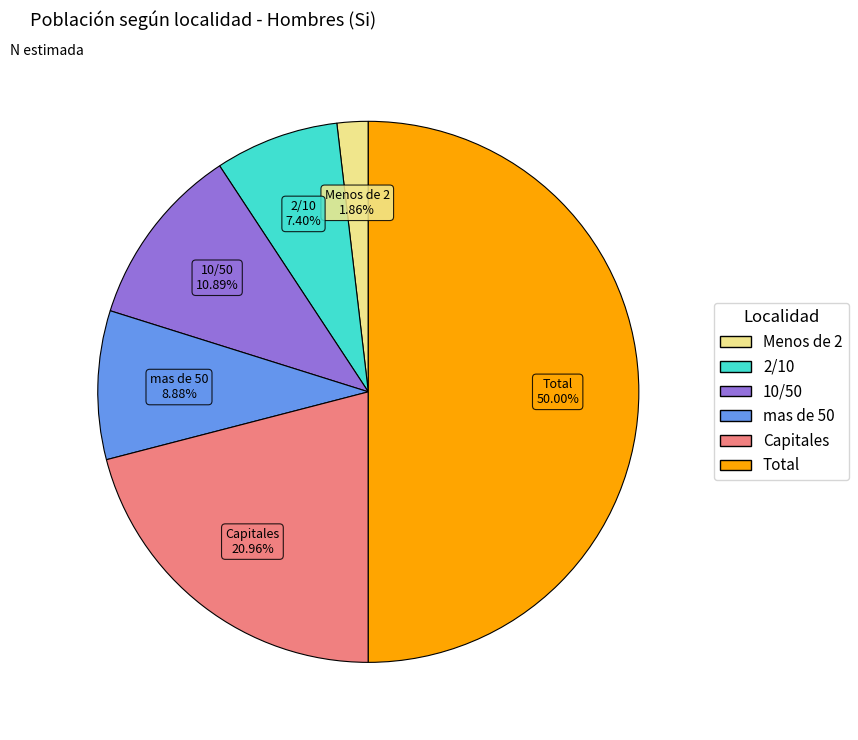

Combined, what portion of the pie is mas de 50 and Menos de 2?

10.7%